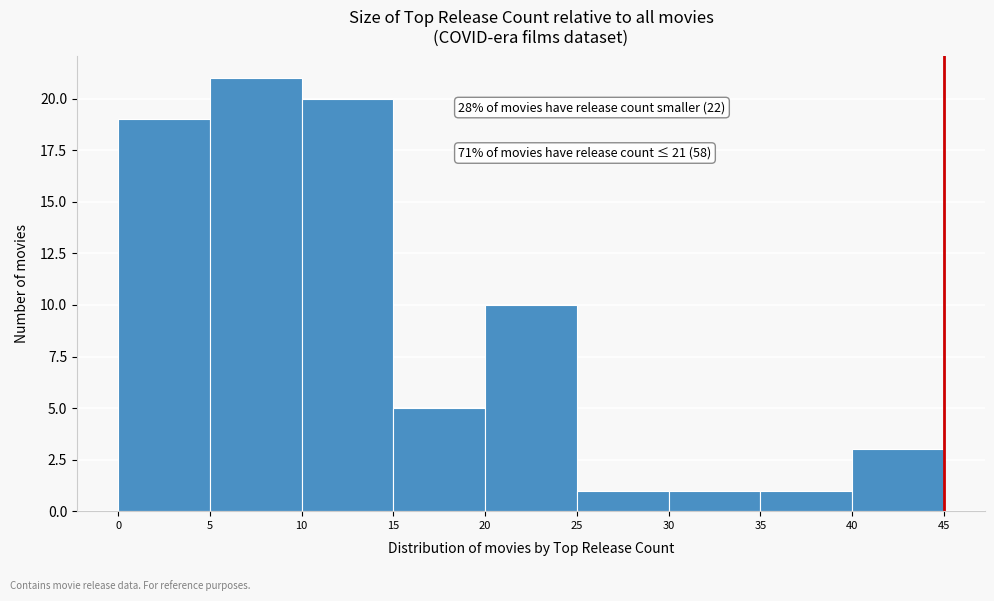

Over which range of the x-axis is the bar tallest?

5 to 10